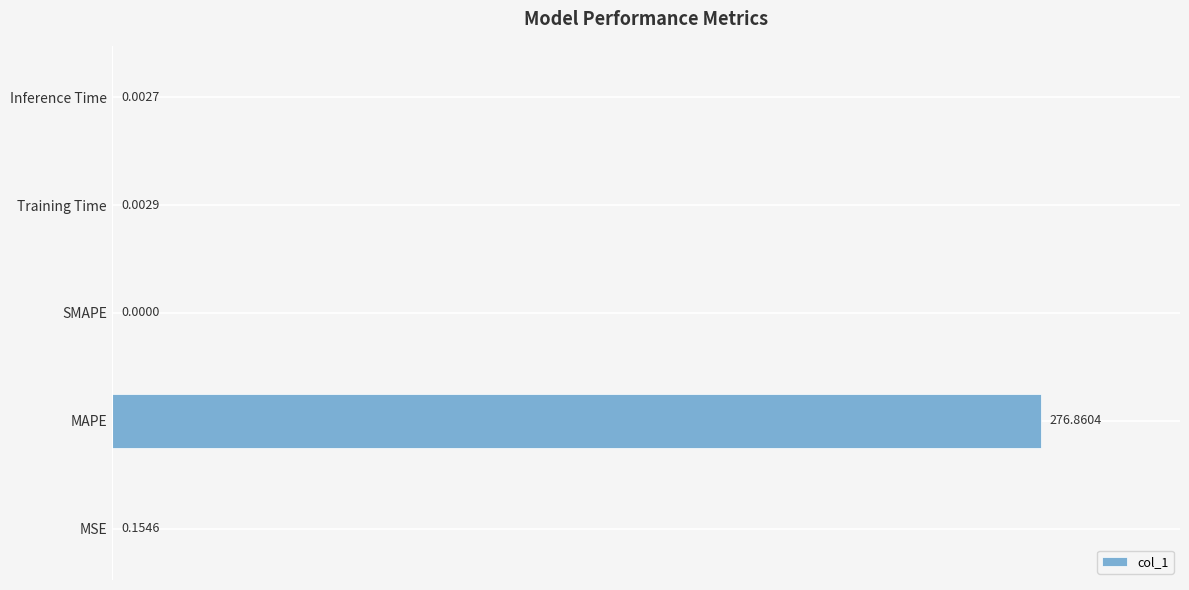

What is the average value?

55.4